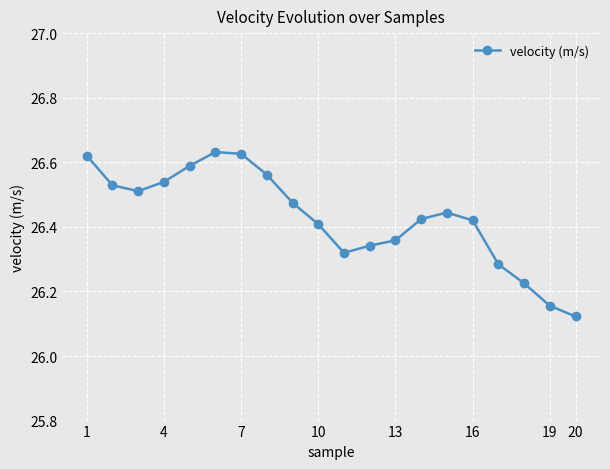

How many categories are shown in the chart?

20